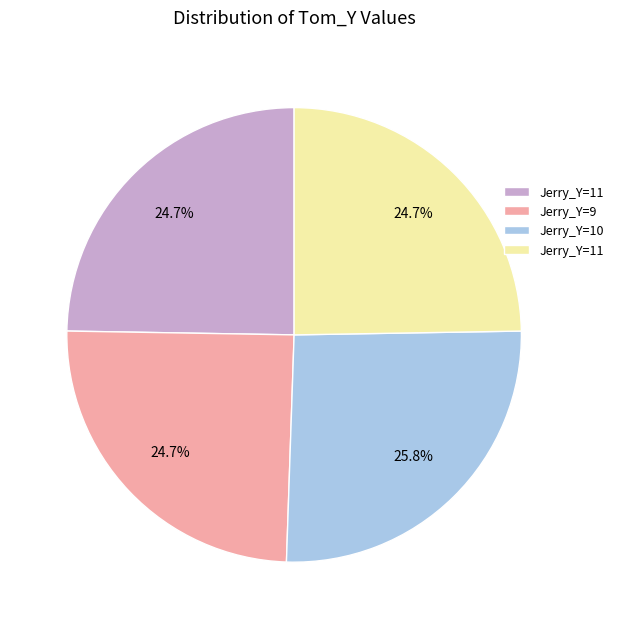

To the nearest percent, what is the average slice percentage?

25%